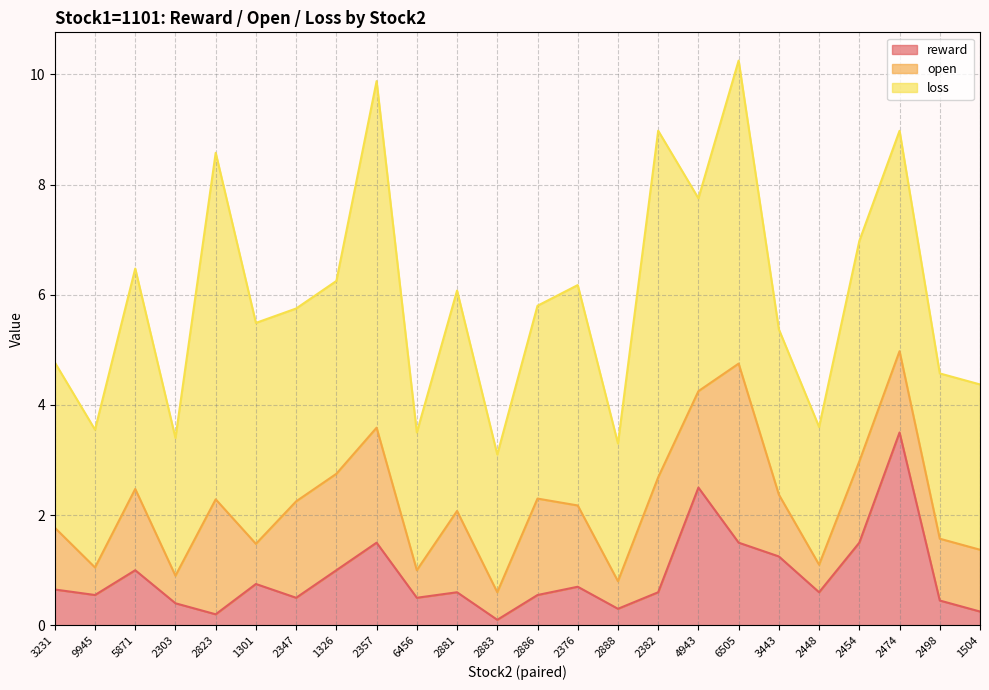

Which category has the highest value in the loss series?

2823